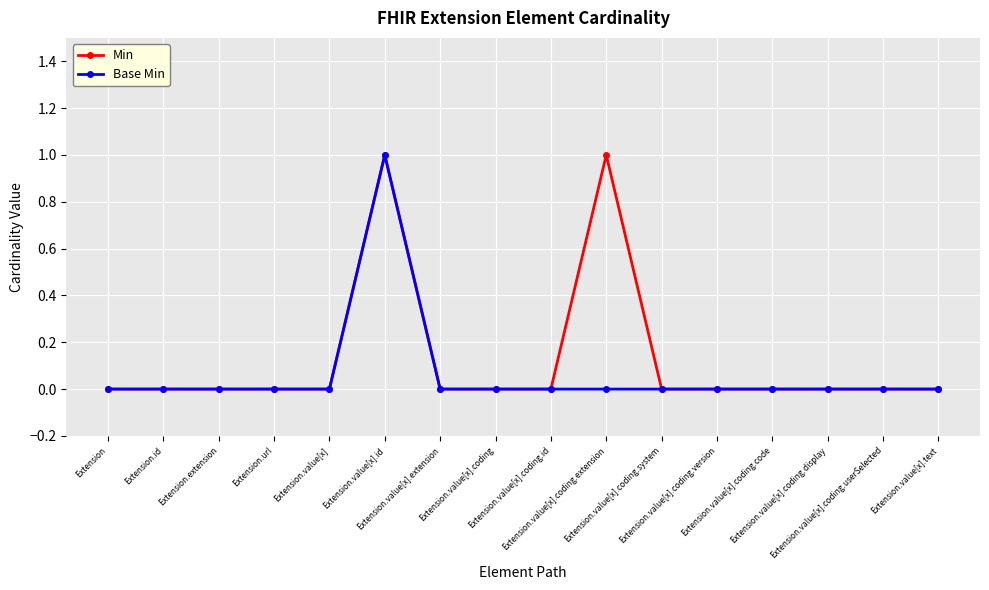

True or false: Min and Base Min intersect in this chart.

False